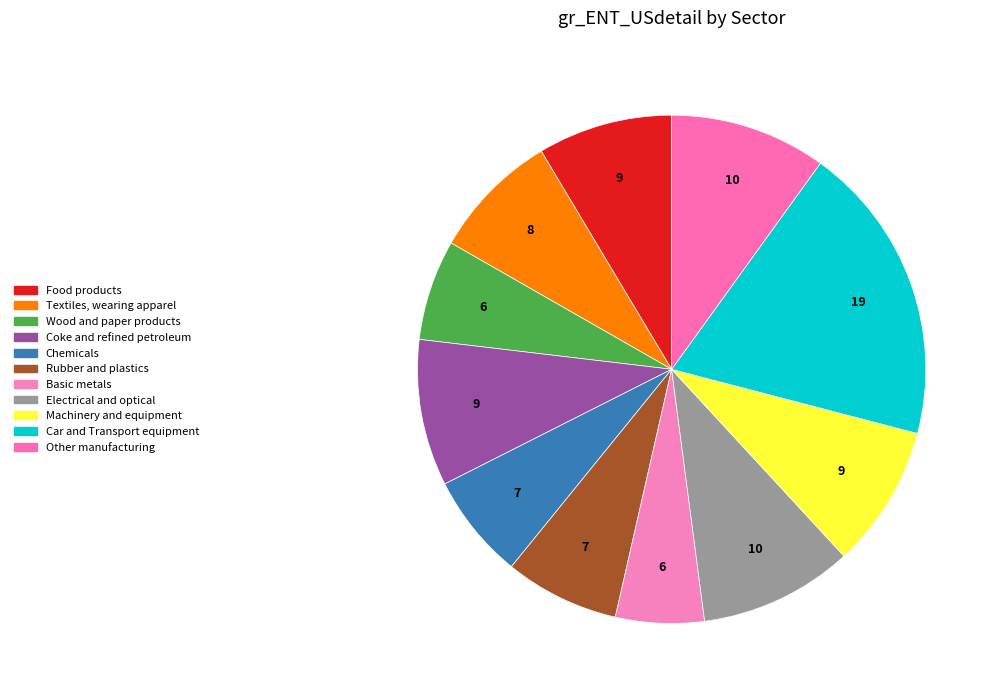

How many segments does this pie chart have?

11